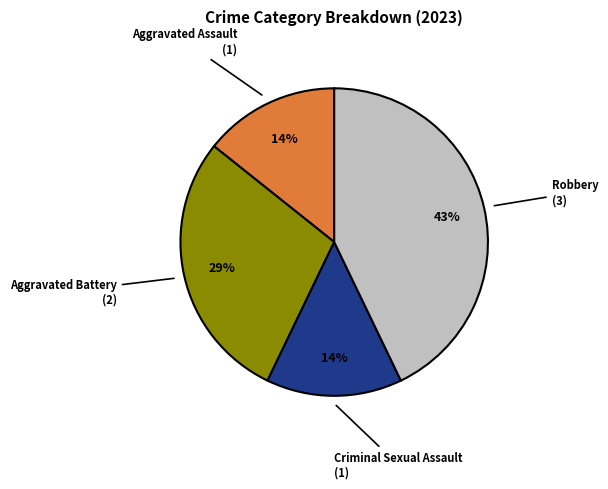

To the nearest percent, what is the difference between the largest and smallest slice percentages?

29%